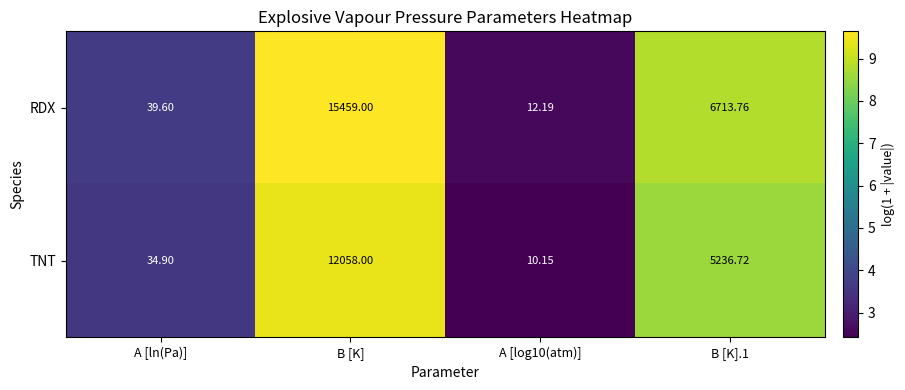

At which label does RDX first exceed 6713?

B [K]